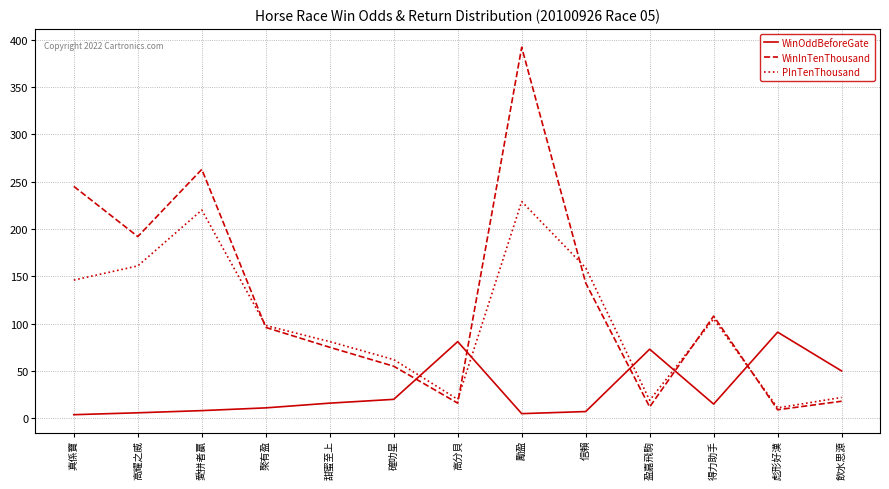

What is the difference between the highest and lowest values at 高耀之威?

186.2